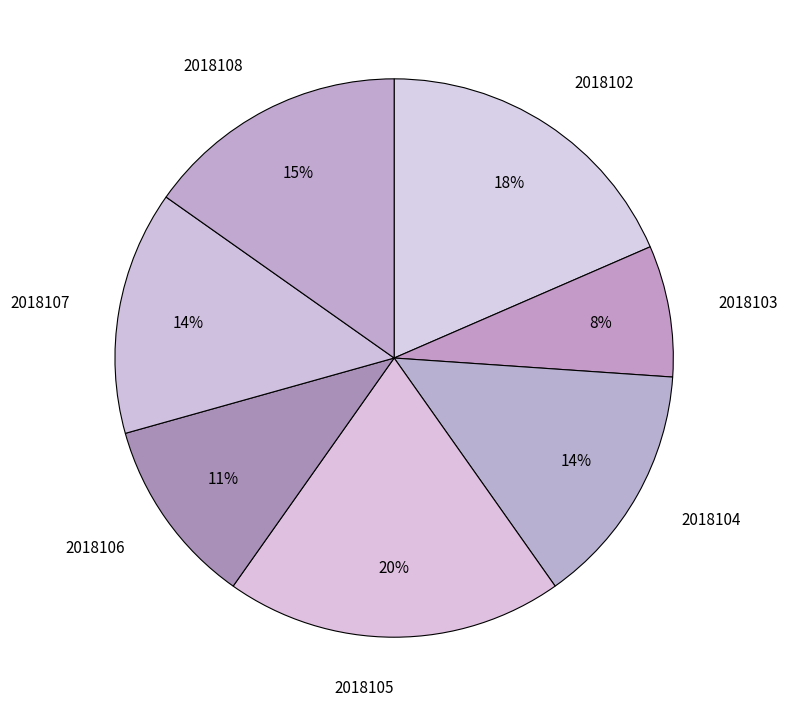

How many slices are in this pie chart?

7